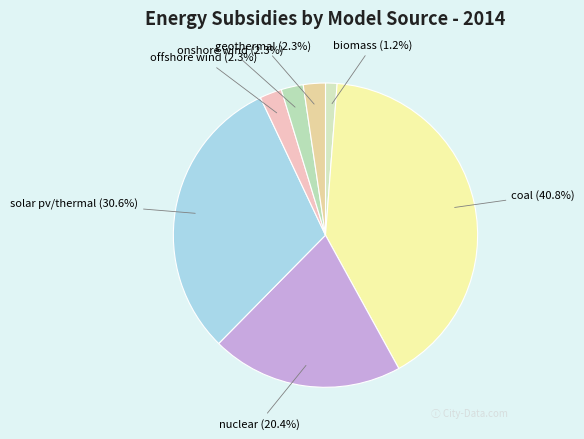

Which category has the biggest portion of the pie?

coal